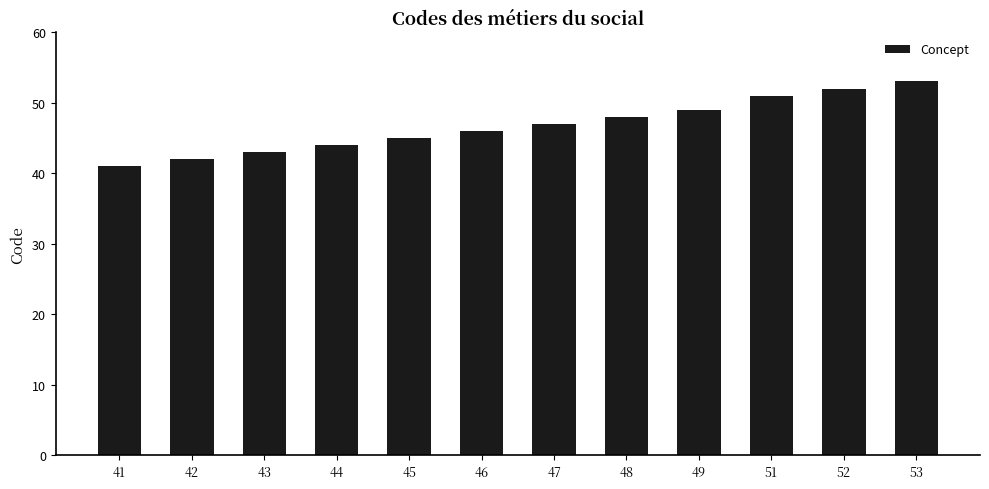

What is the difference between the values at 53 and 48?

5